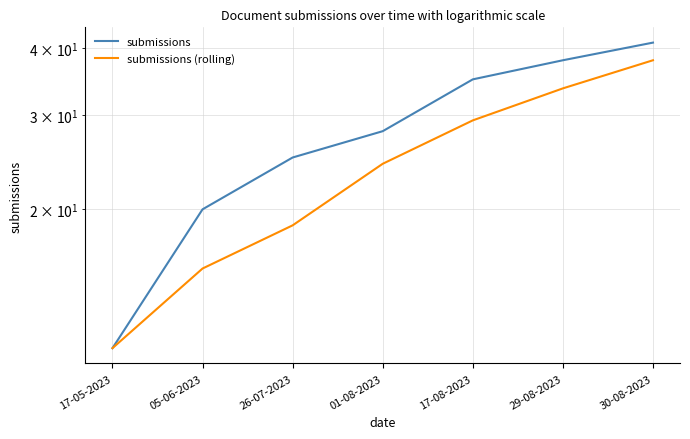

How many values in the submissions series are below 28?

3